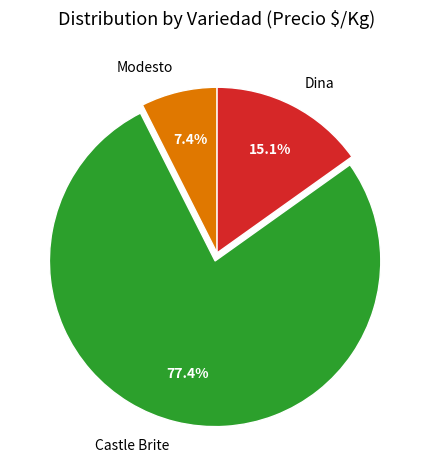

Is it true that Castle Brite is 16% of the pie?

False